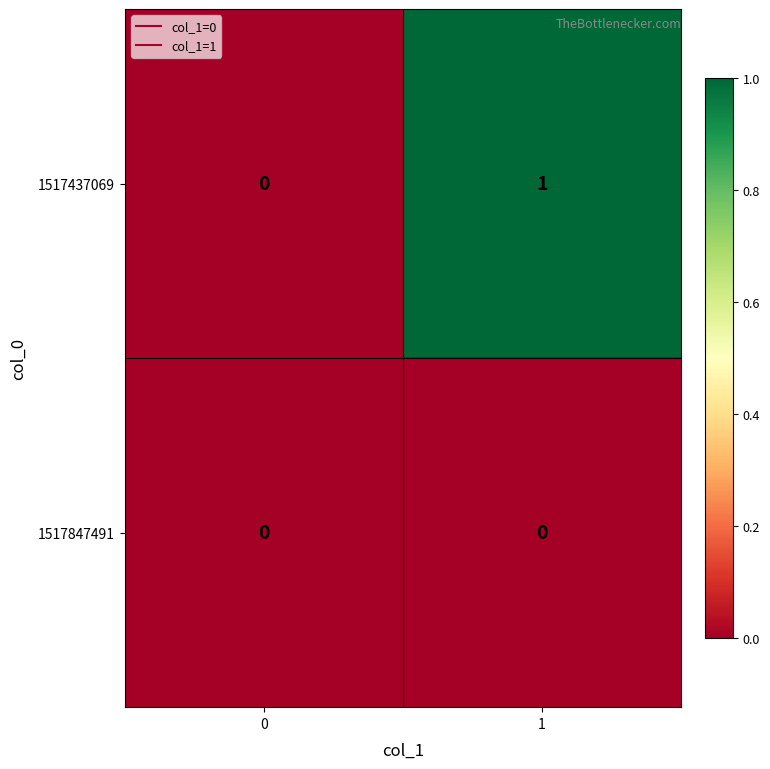

Rank the series by their maximum value, from highest to lowest.

1517437069, 1517847491